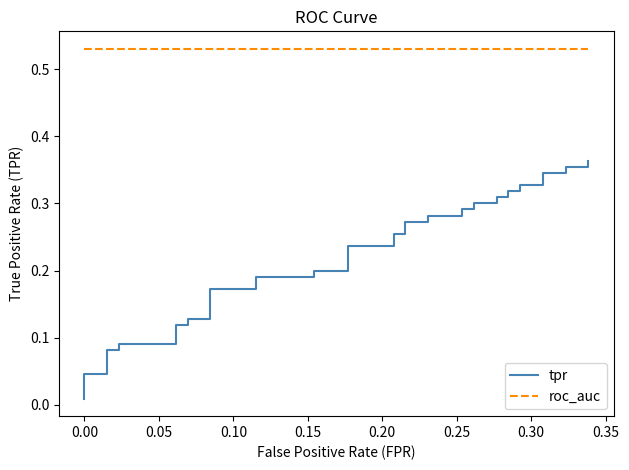

True or false: roc_auc and tpr intersect in this chart.

False